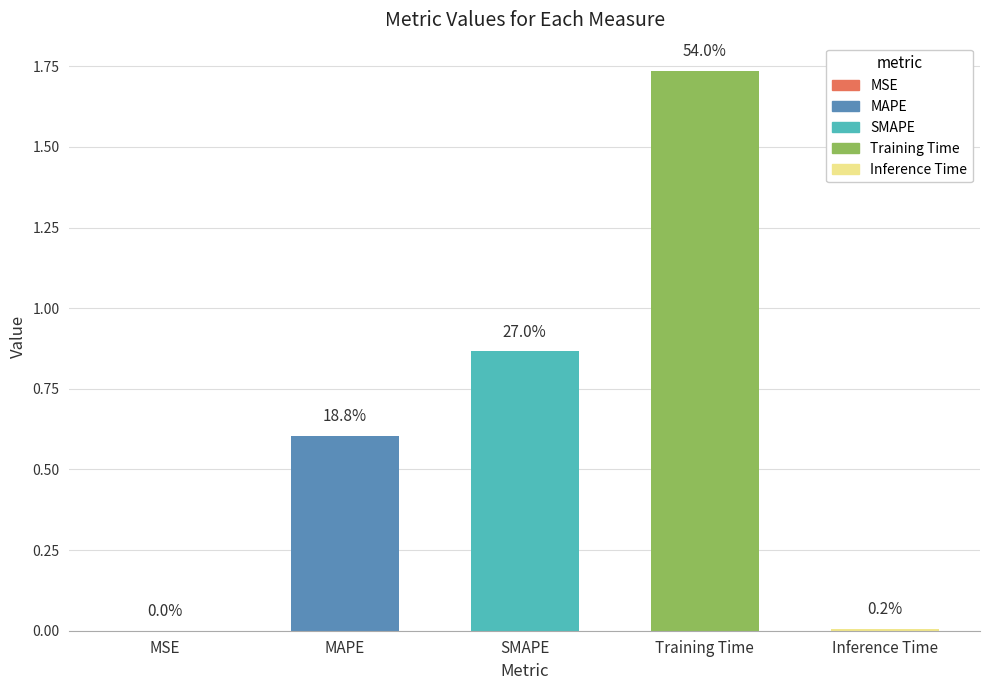

Reading right to left, list all the values displayed in this chart.

0.0	1.7	0.9	0.6	0.0